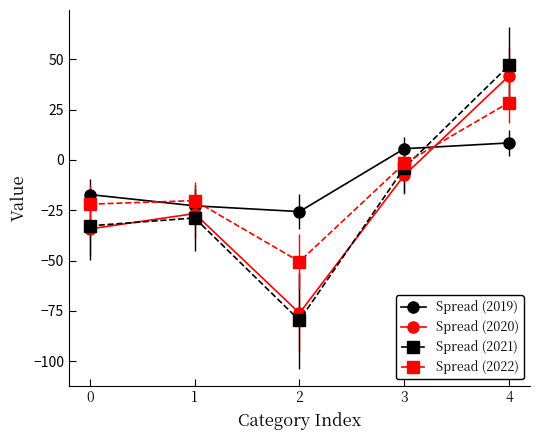

The value of Spread (2021) at 0 is -32.7. True or false?

True